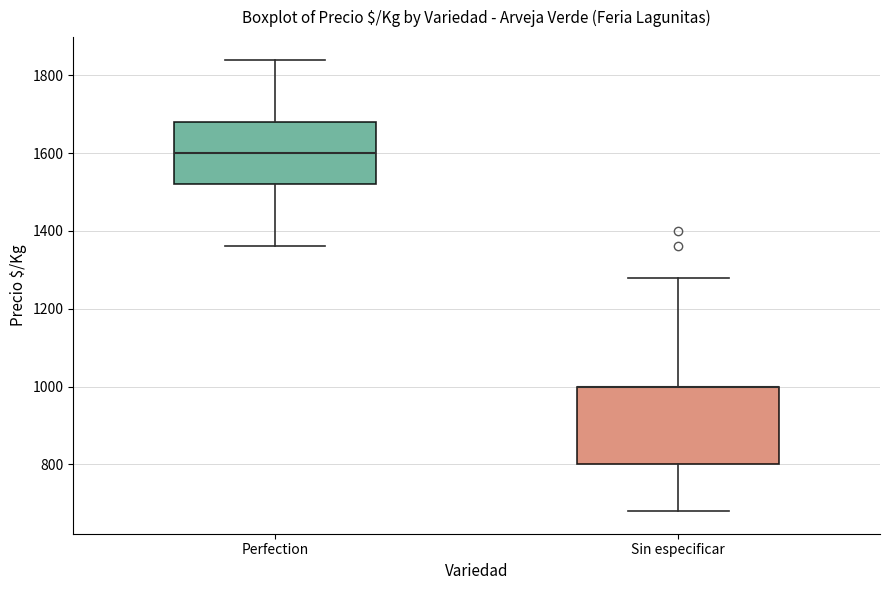

Reading left to right, read every box against the y-axis: the position of its median line, the range the box covers, and the ends of its whiskers. The values are not printed on the chart, so give them approximately, as read against the axis.

Perfection: median 1600, box 1520 to 1680, whiskers 1360 to 1840
Sin especificar: median 1000 (drawn on the box's upper edge), box 800 to 1000, whiskers 680 to 1280